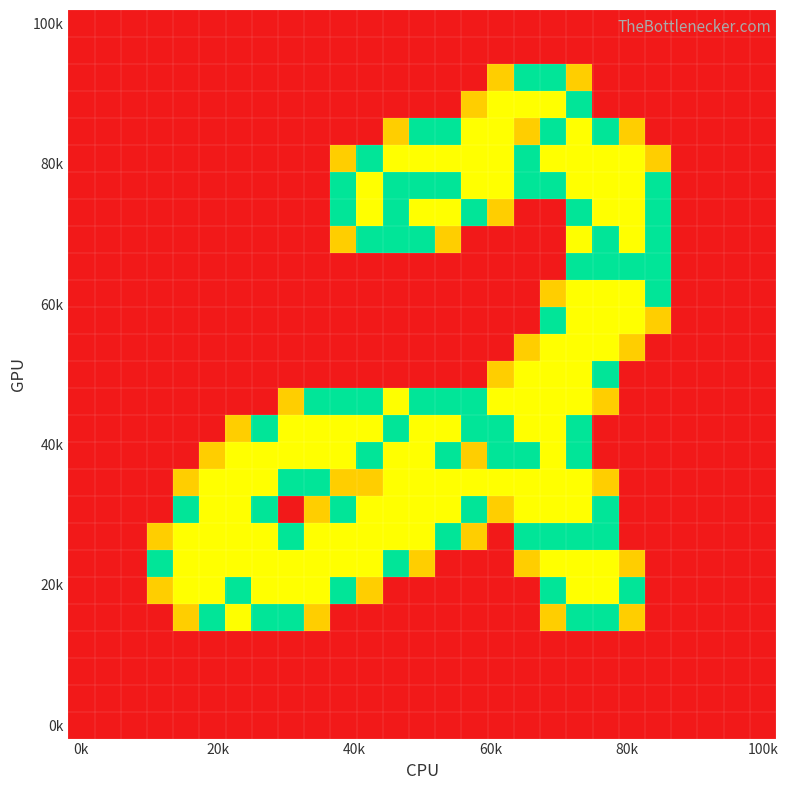

At which category is the sum across all series the highest?

19